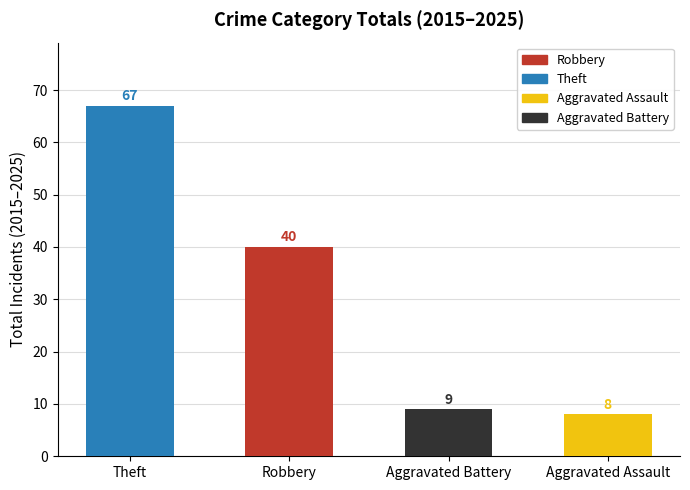

Which category has the lowest value across all series?

Aggravated Assault